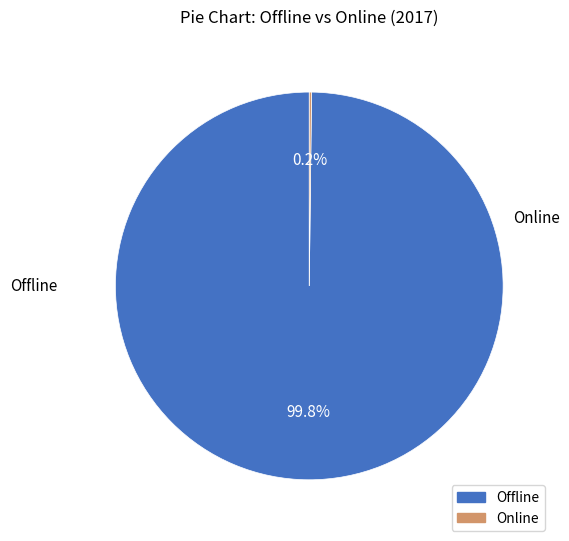

To the nearest percent, what is the average slice percentage?

50%